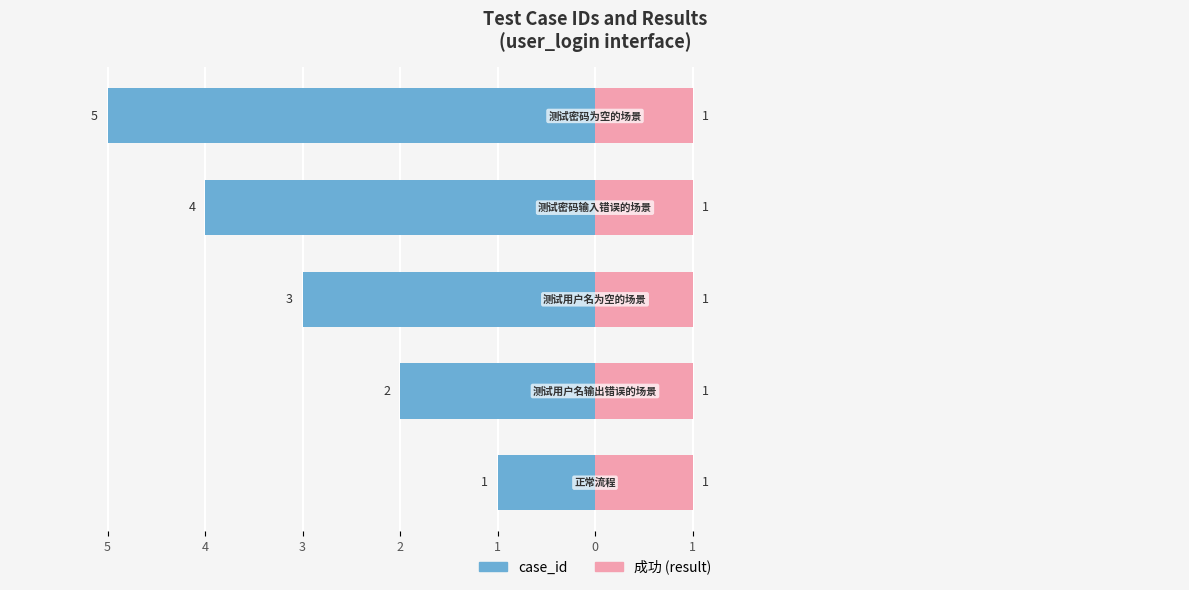

At how many categories does at least one series exceed -3?

5